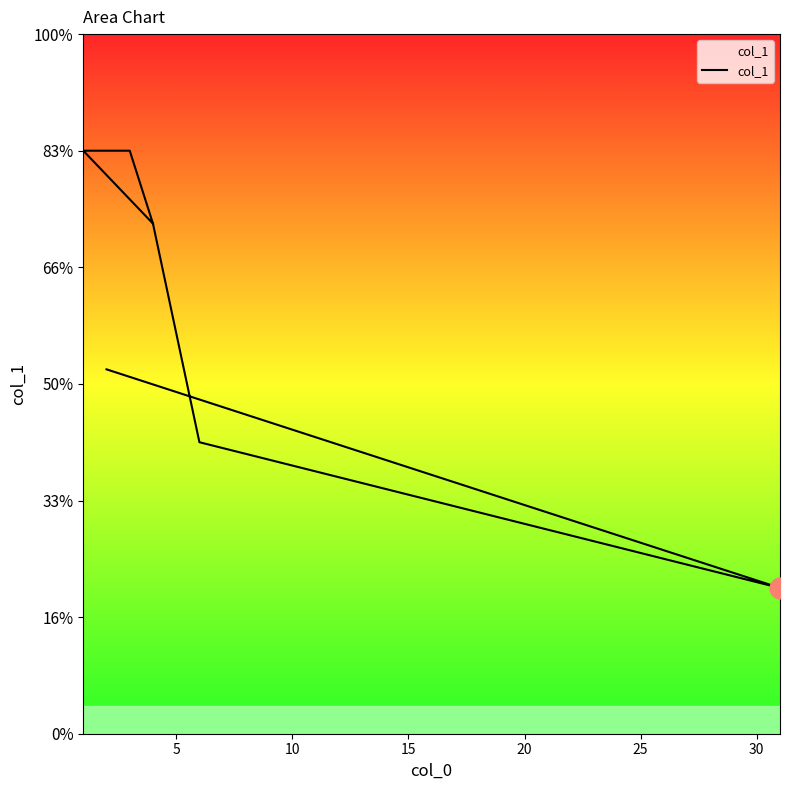

Is this an area chart (filled region under the line)?

No